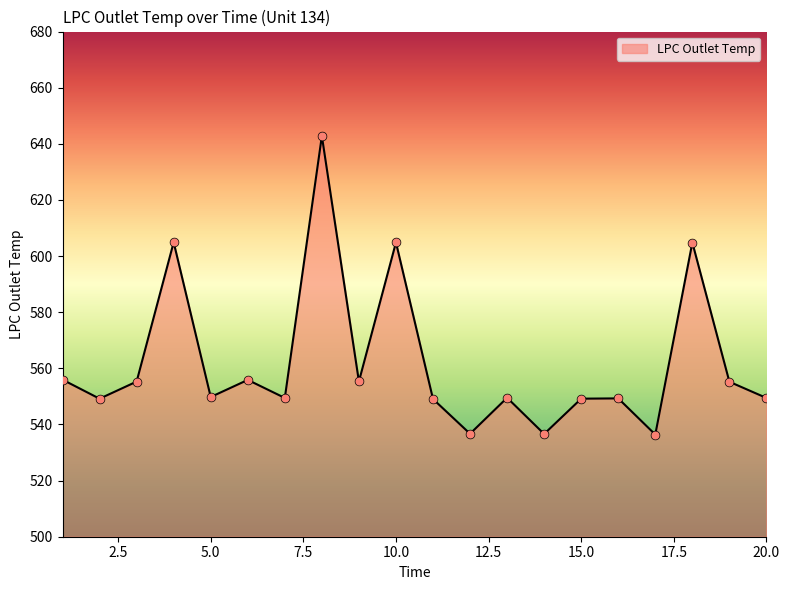

What is the difference between the maximum and minimum values?

106.4